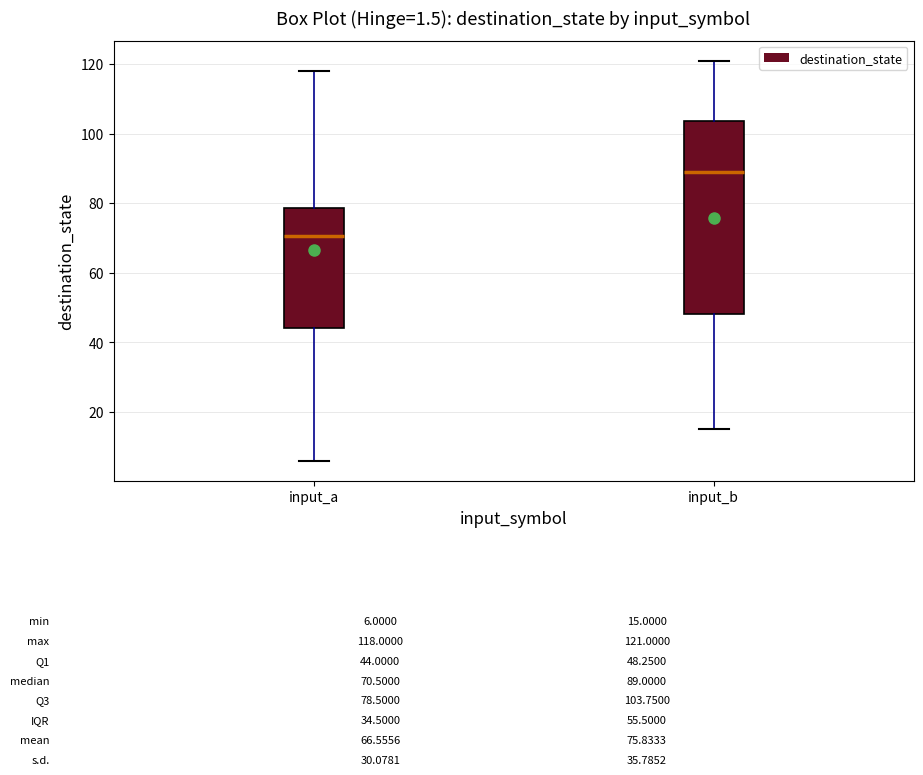

Which box has the lowest median line?

input_a